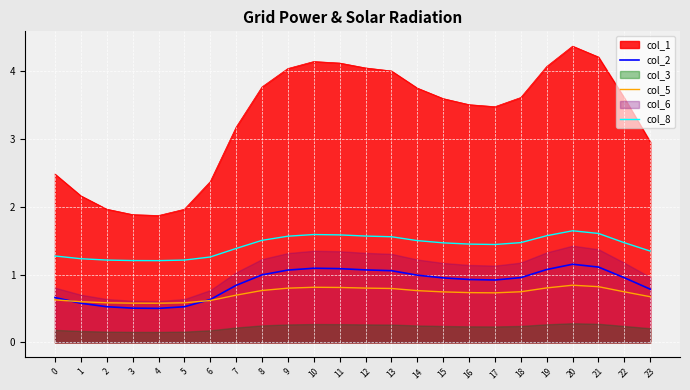

What is the minimum value for col_1?

1.9